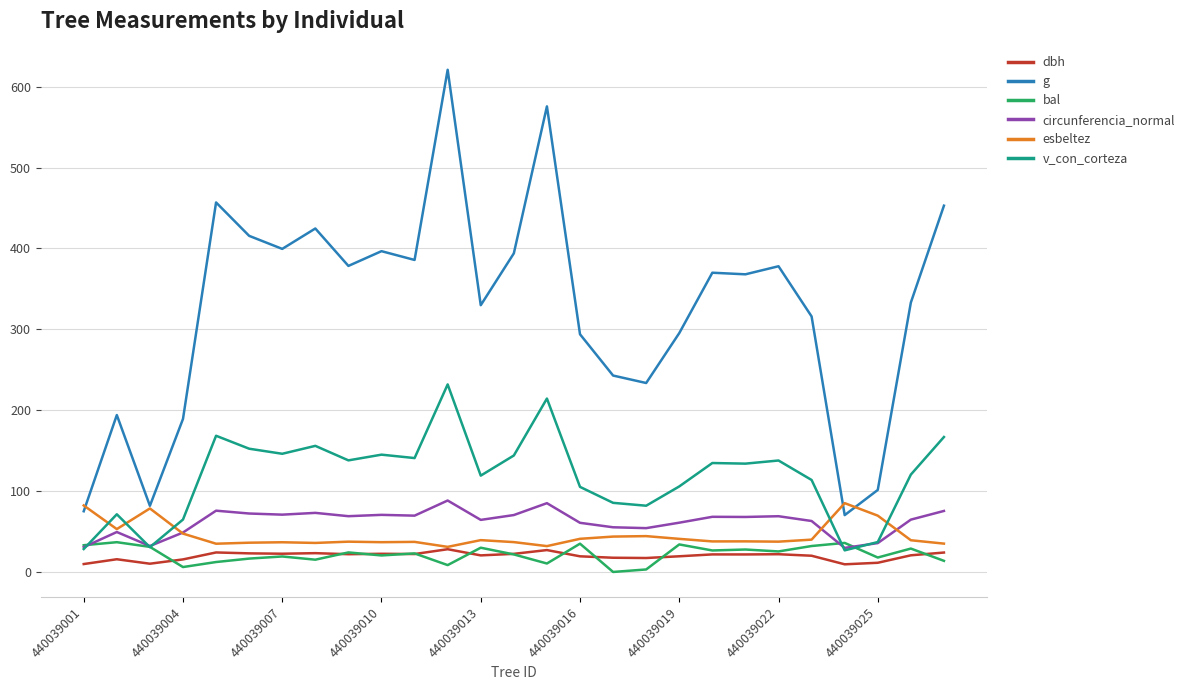

How many times do esbeltez and v_con_corteza cross each other?

5